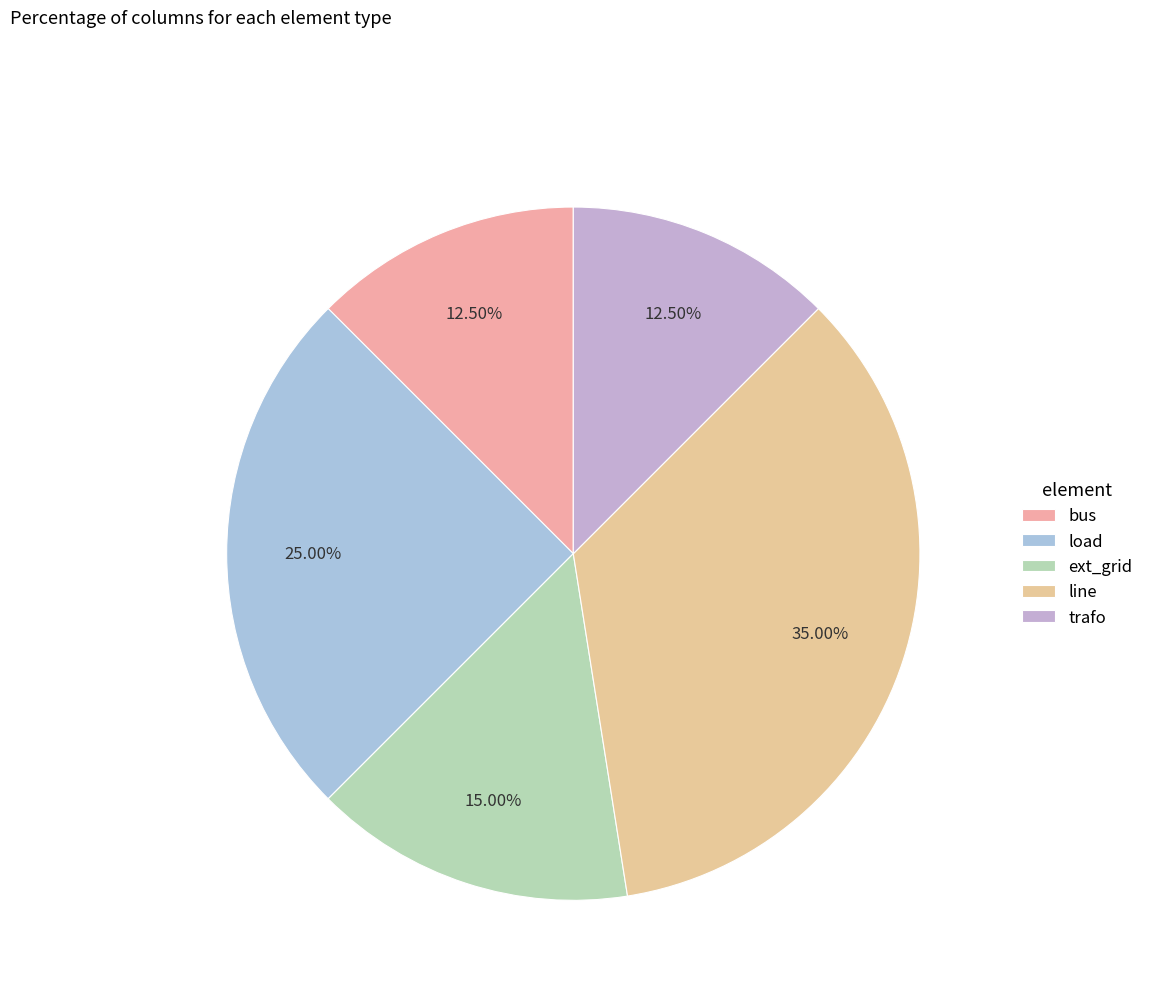

To the nearest percent, what is the average slice percentage?

20%